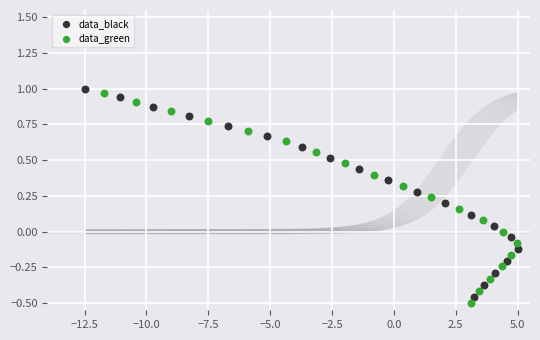

Which series has the widest spread of Y values?

data_green